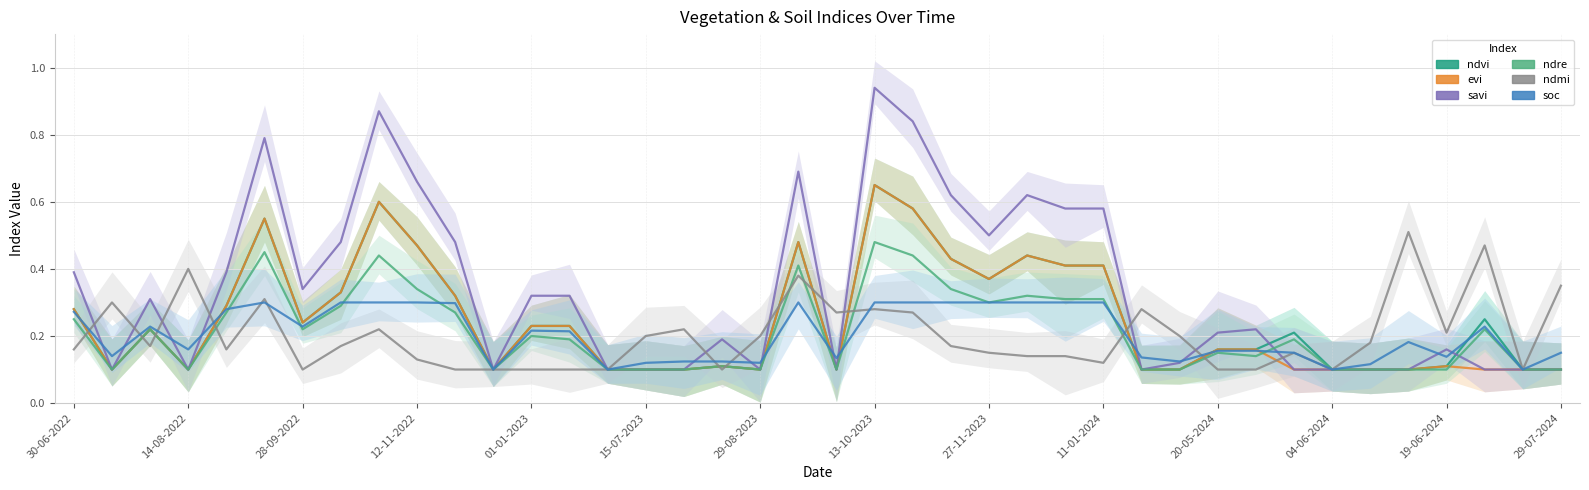

What is the difference between the highest and lowest values at 35?

0.4